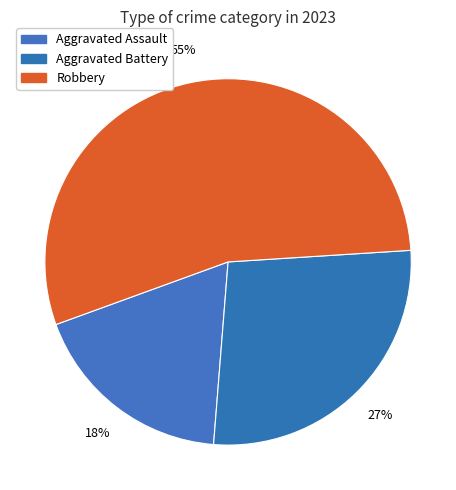

What is the smallest slice in the pie chart?

Aggravated Assault